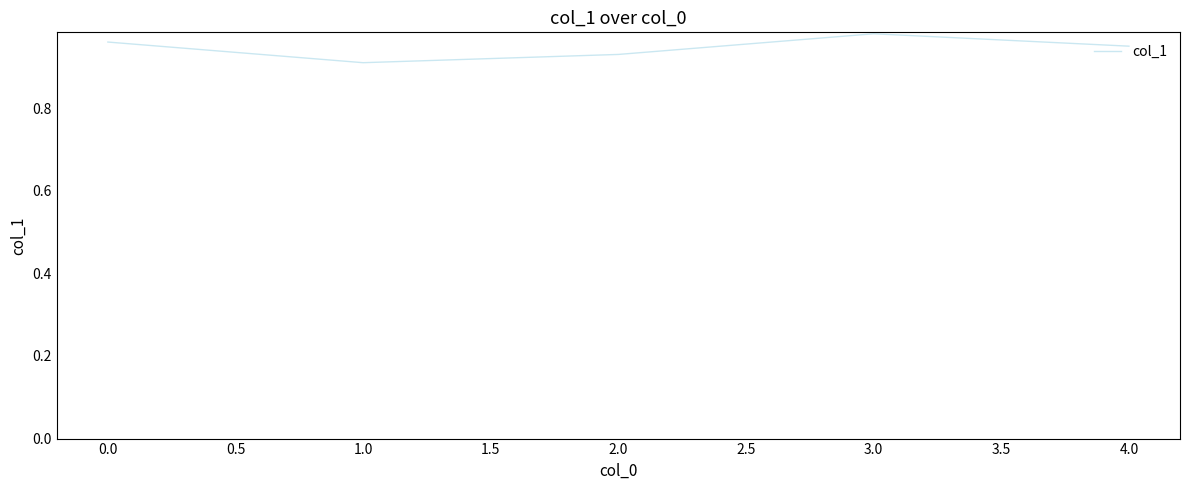

List the labels in order of value, smallest first.

1.0, 2.0, 4.0, 0.0, 3.0